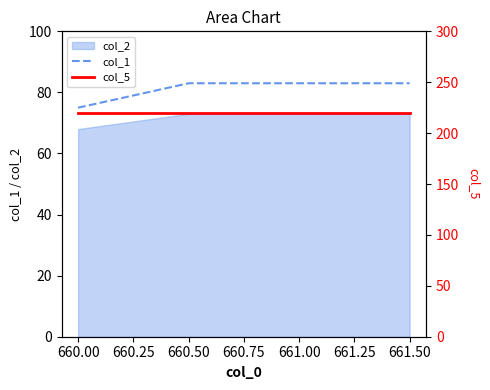

Which category has the lowest value in the col_1 series?

660.00